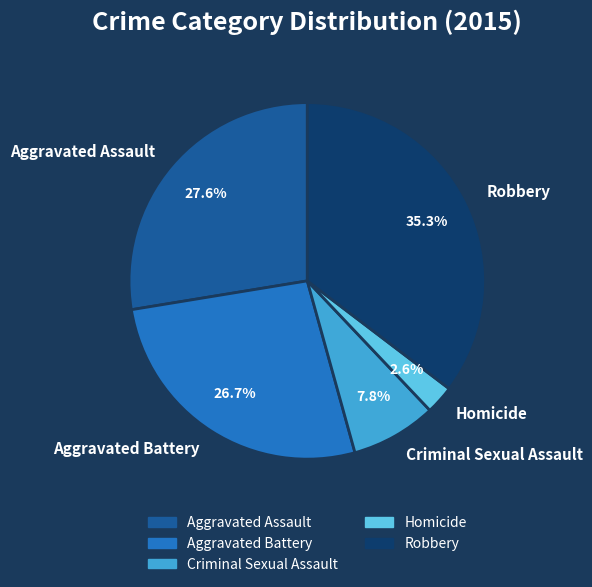

Do Criminal Sexual Assault and Aggravated Assault together represent more than half of the pie?

No